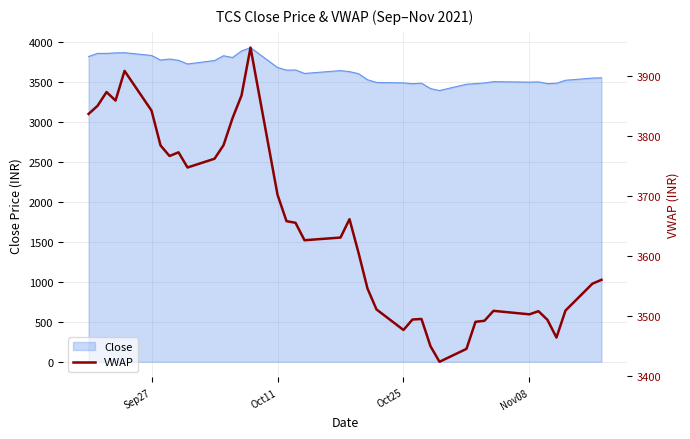

What is the minimum value for Close?

3397.8